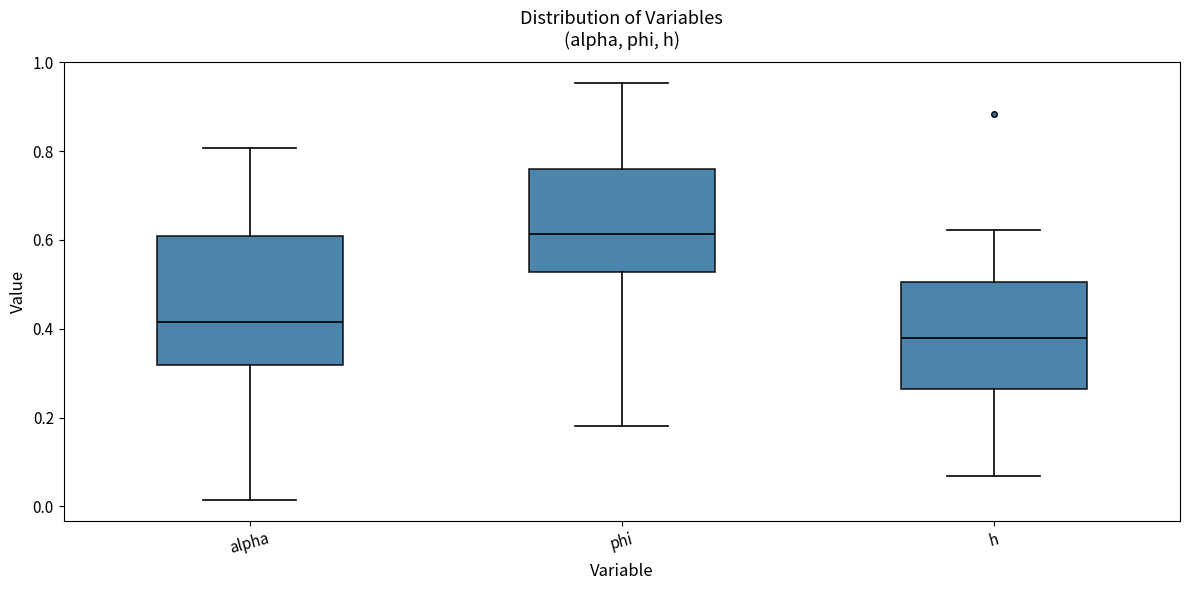

Which box's median line is the highest?

phi